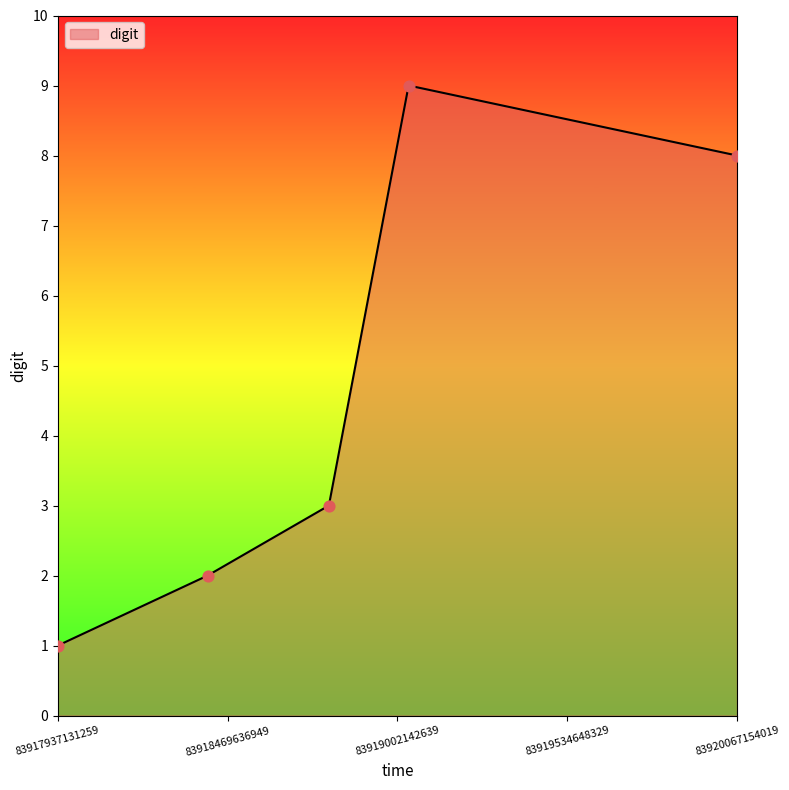

True or false: there are more than 0 points higher than both neighbors.

True